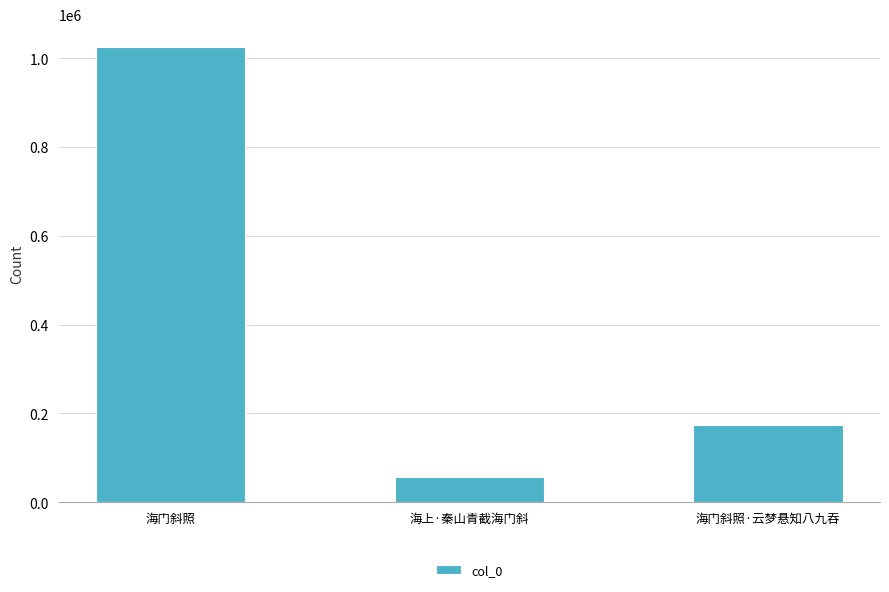

What is the difference between the maximum and second lowest values?

850352